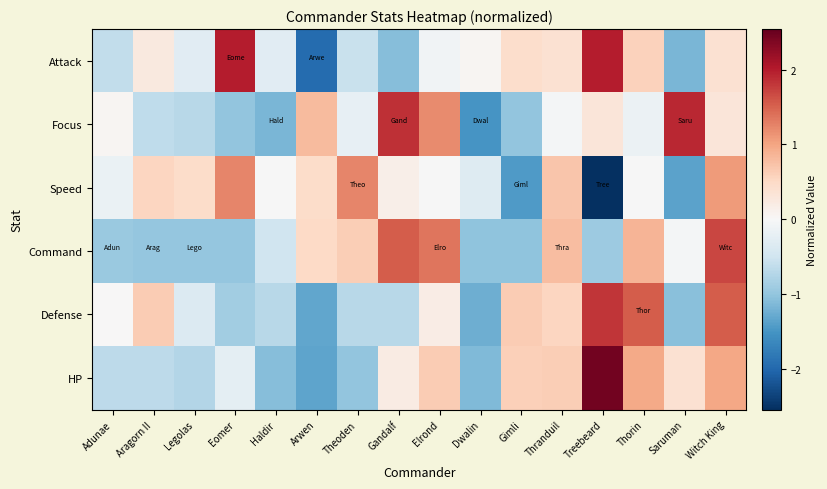

How many categories are shown in the chart?

16